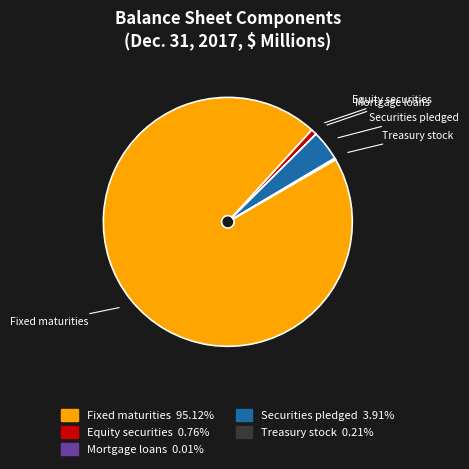

Which category accounts for the majority?

Fixed maturities